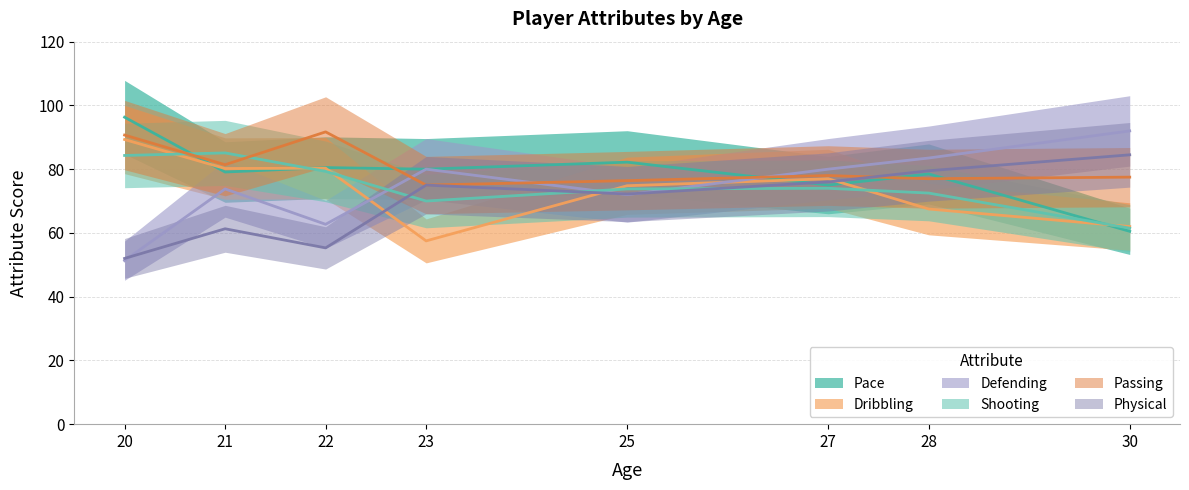

Count the number of data series in this chart.

6